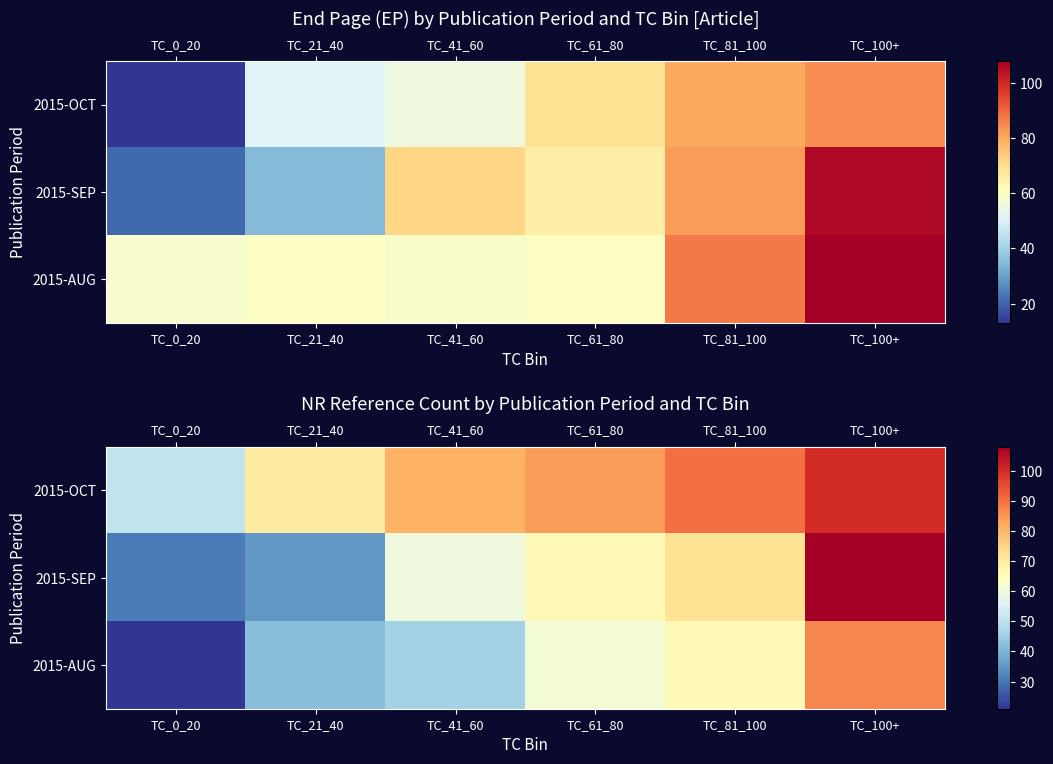

Rank the categories by 2015-AUG value from lowest to highest.

TC_0_20, TC_21_40, TC_41_60, TC_61_80, TC_81_100, TC_100+